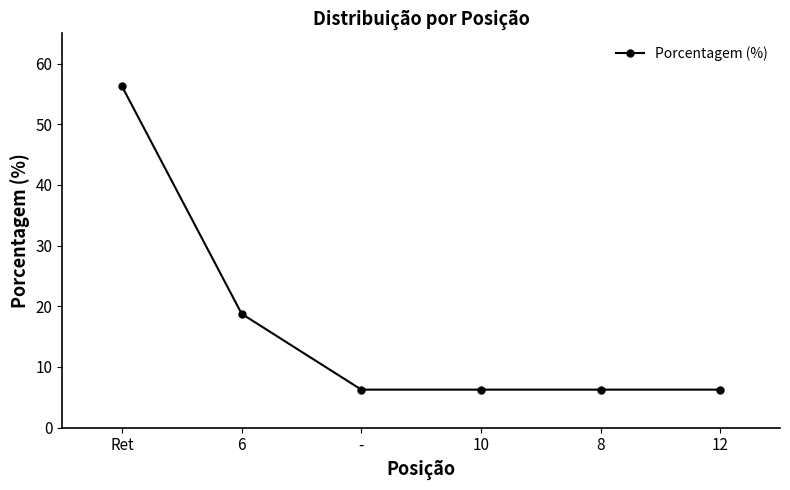

Is it true that the value at - is 6.2?

True